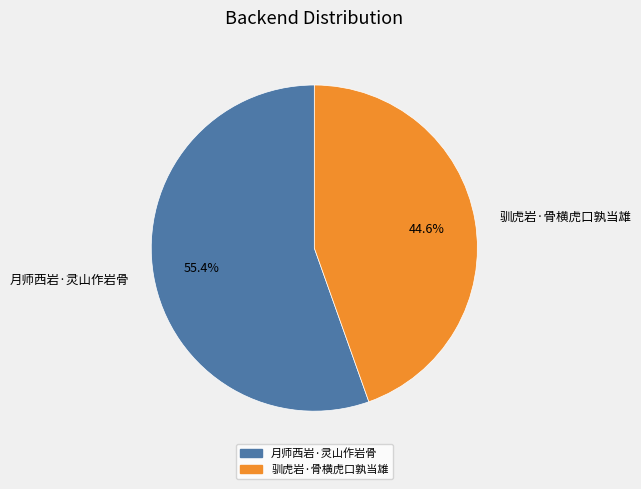

Is 月师西岩·灵山作岩骨 the majority of the pie?

Yes